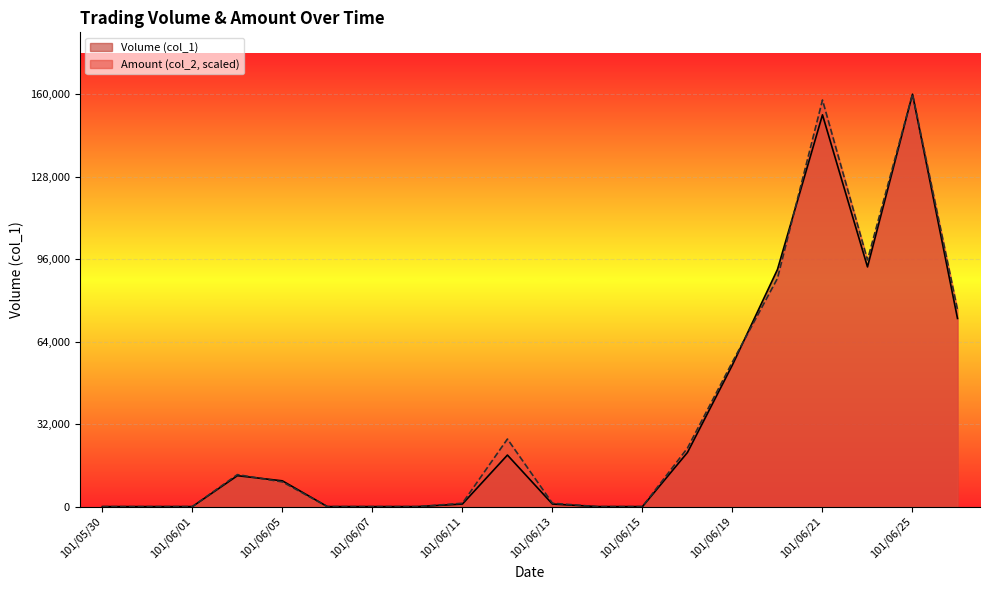

Count the number of categories in the chart.

20